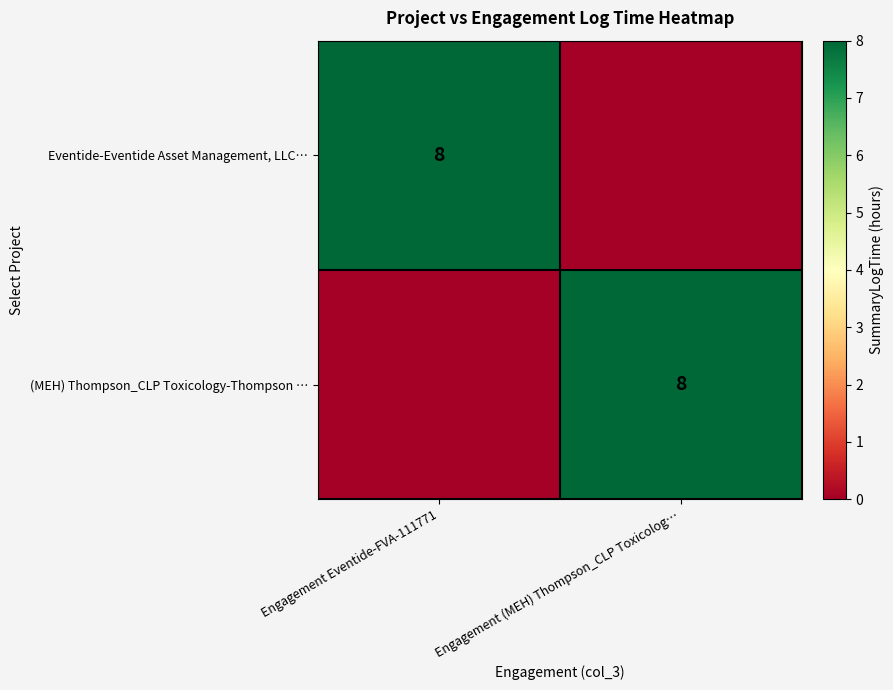

The (MEH) Thompson_CLP Toxicology-Thompson … series shows 8 at Engagement (MEH) Thompson_CLP Toxicolog…. True or false?

True